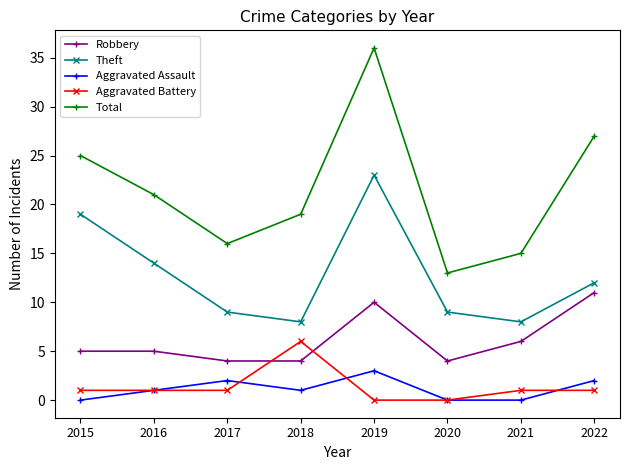

What are all the series names shown in the legend?

Robbery, Theft, Aggravated Assault, Aggravated Battery, Total